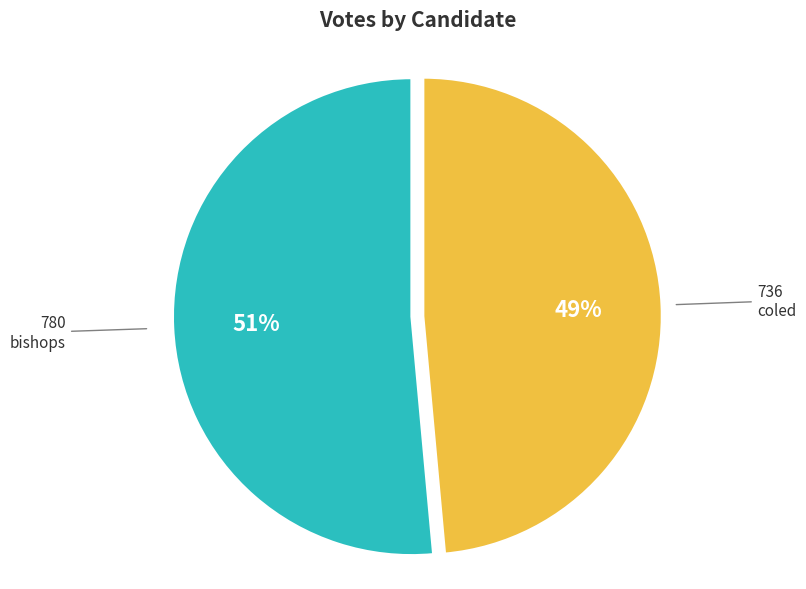

Rank the categories by value from lowest to highest.

coled, bishops